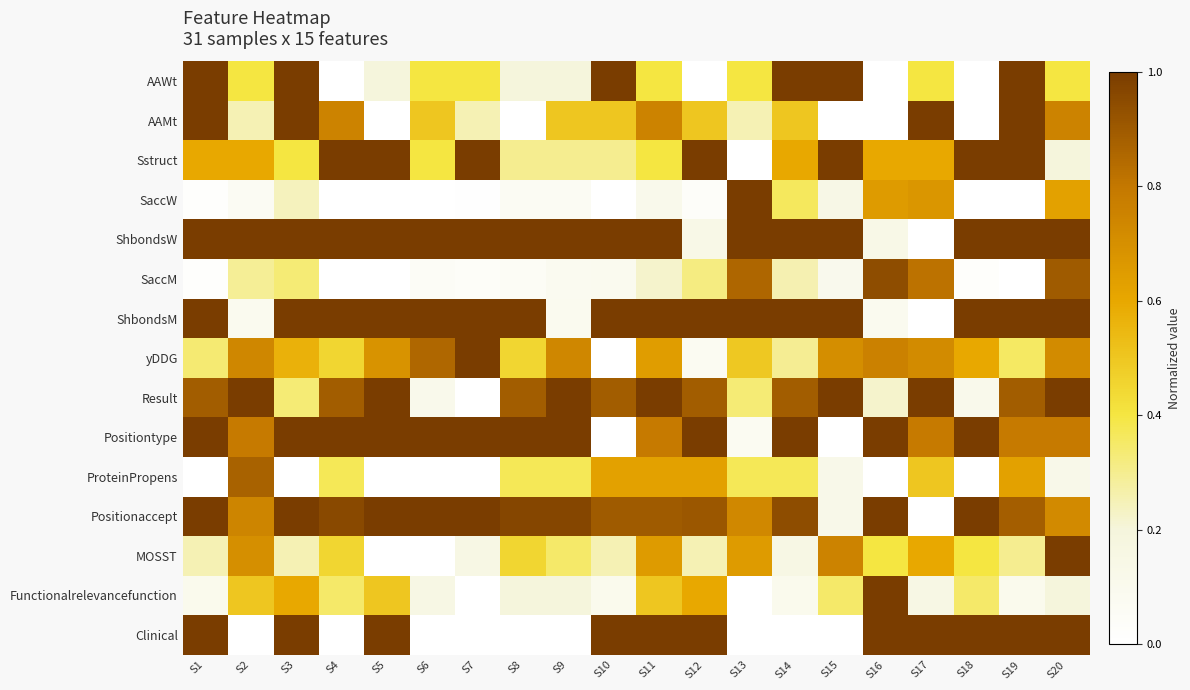

Which series changed the most between S1 and S18?

AAWt